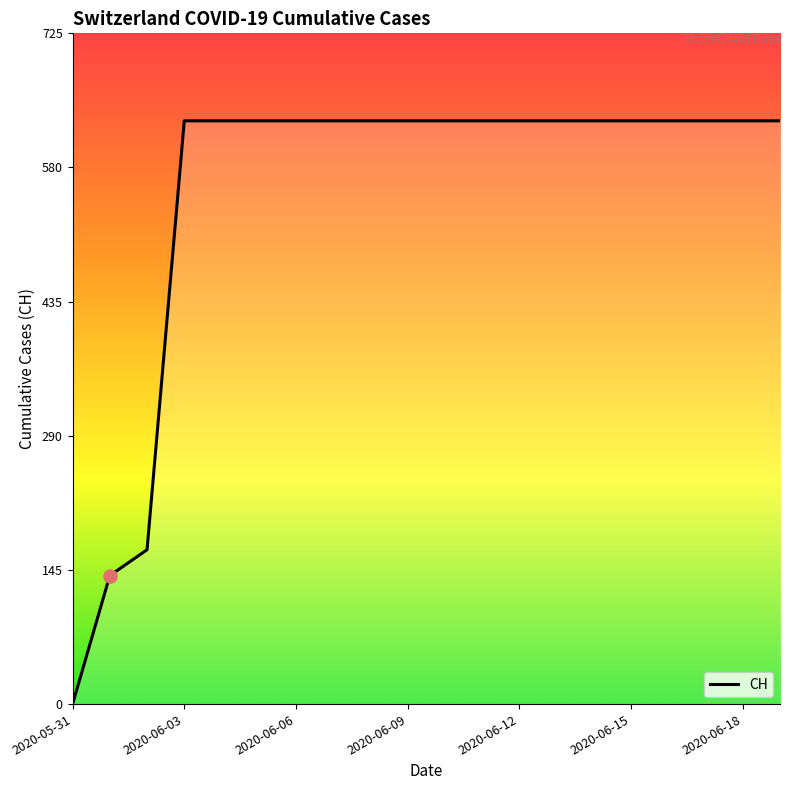

What is the maximum value shown in the chart?

631